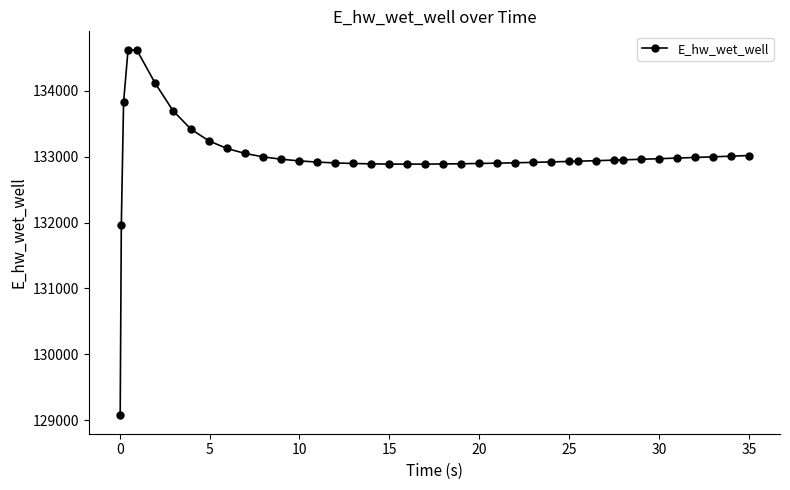

What is the greatest value displayed?

134628.0